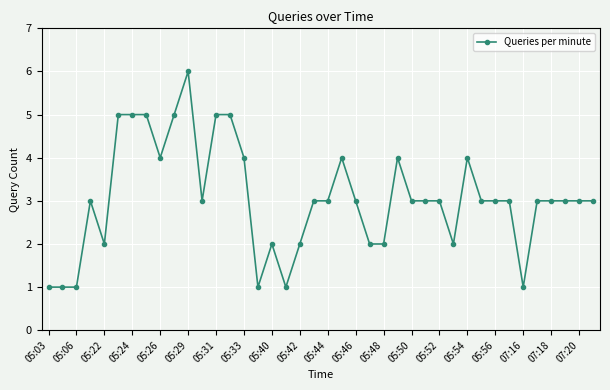

What is the smallest value displayed?

1